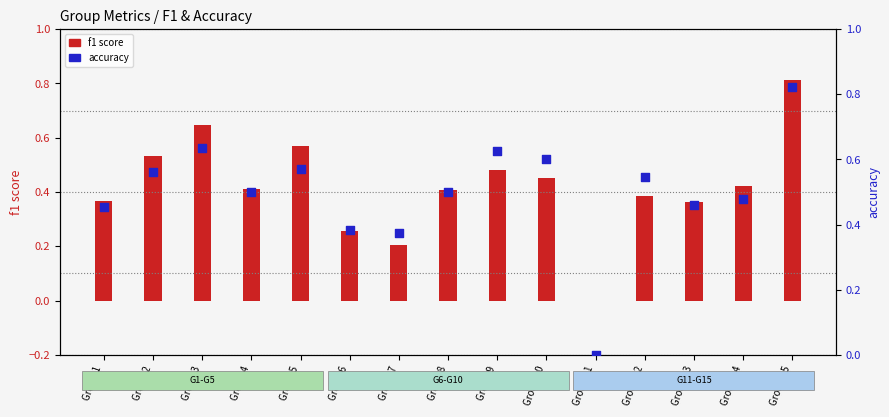

Which series has the widest spread of Y values?

accuracy